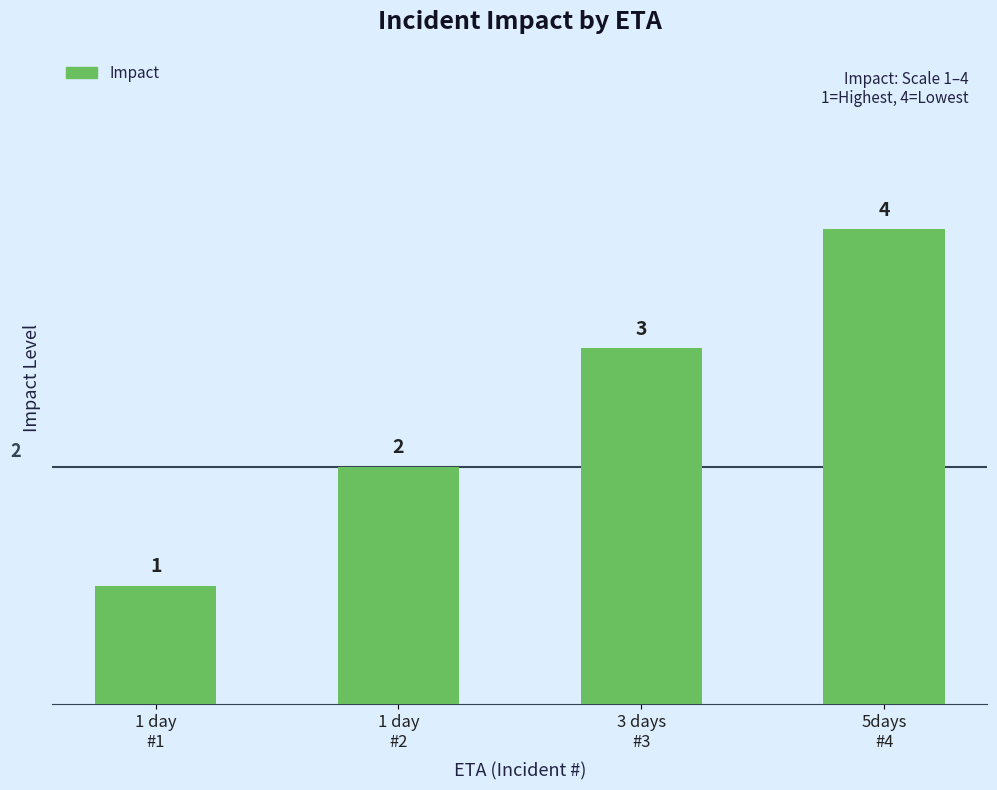

What is the greatest value displayed?

4